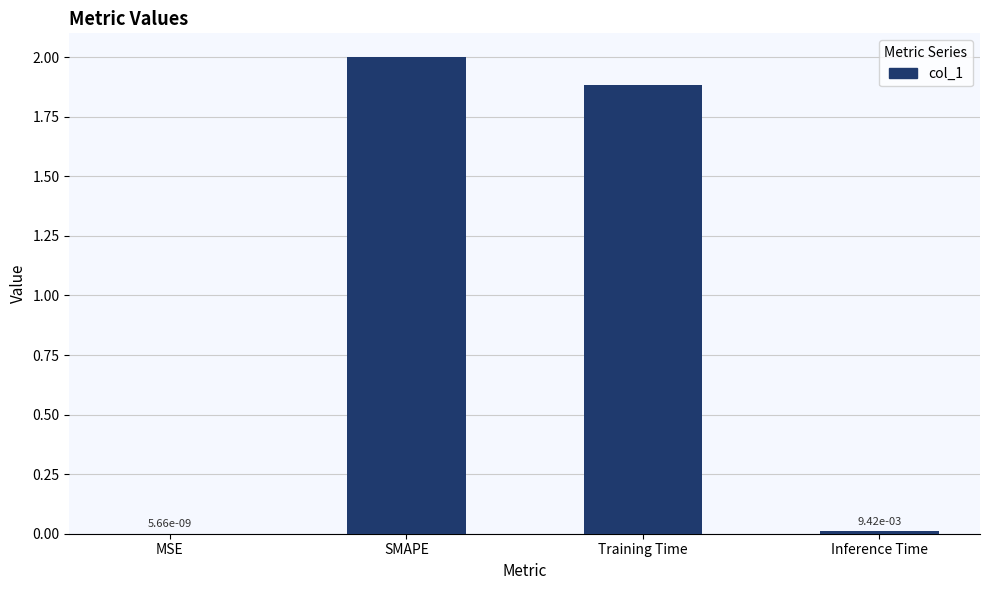

At which category does the chart reach its peak across all series?

SMAPE